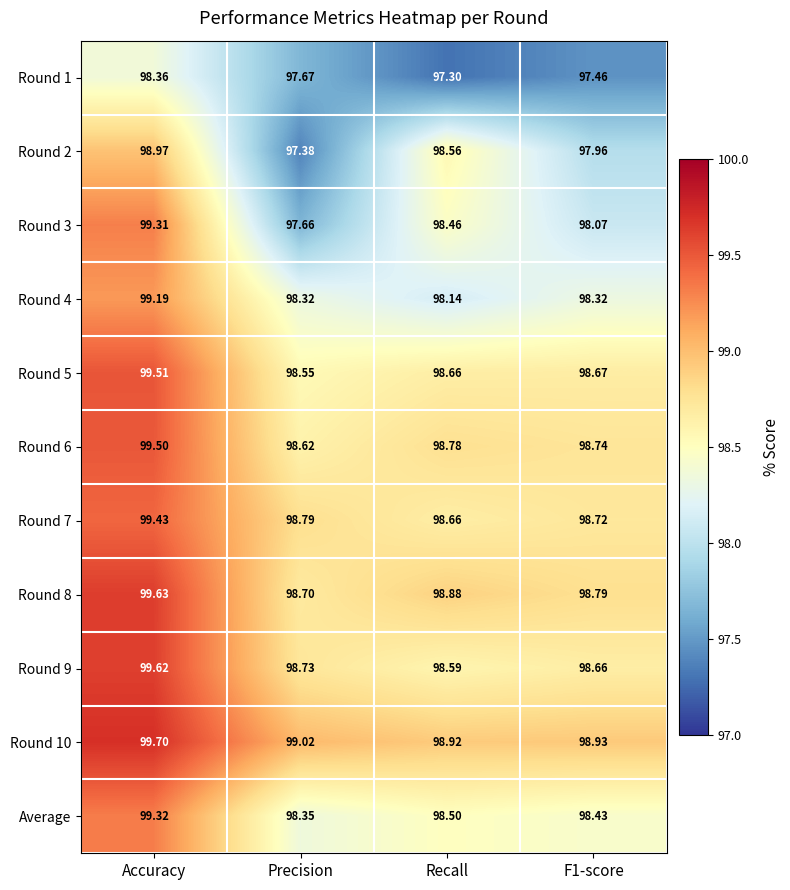

Which category has the highest value in the Round 4 series?

Accuracy